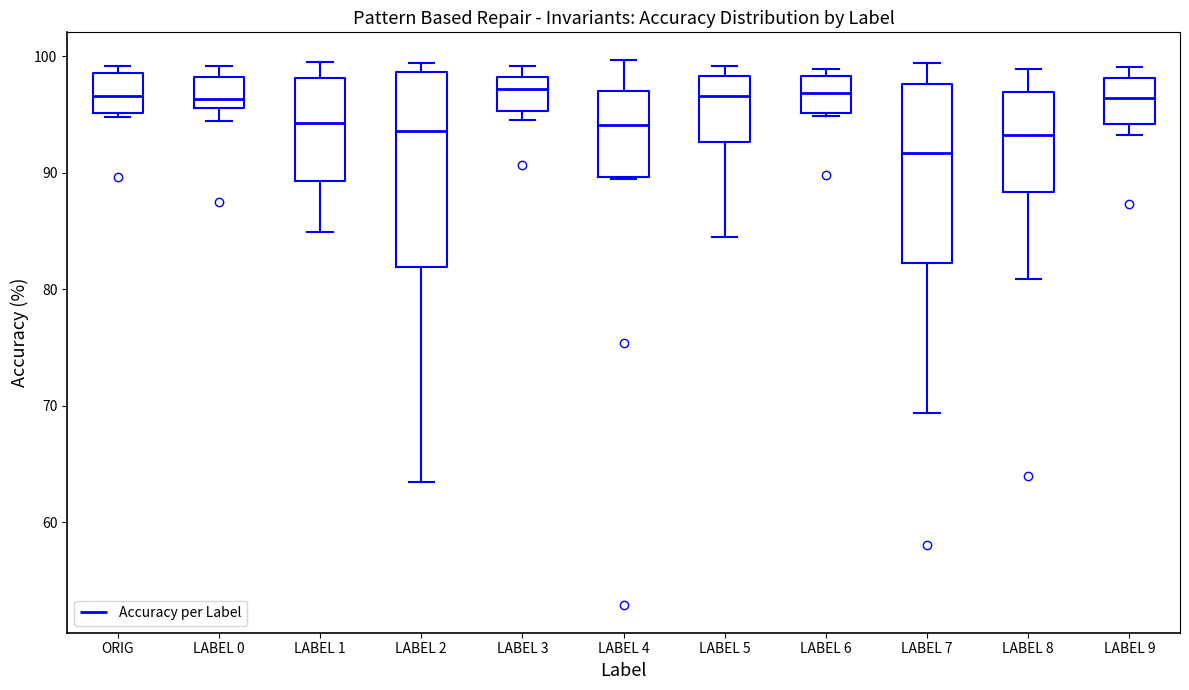

Reading left to right, transcribe this box plot: for each box, give where its median line is, the range the box spans, and where its two whiskers end, as read against the y-axis. The values are not printed on the chart, so give them approximately, as read against the axis.

ORIG: median 97, box 95 to 99, whiskers 95 (just below the box's lower edge) to 99 (just above the box's upper edge)
LABEL 0: median 96 (just above the box's lower edge), box 96 to 98, whiskers 94 to 99
LABEL 1: median 94, box 89 to 98, whiskers 85 to 99
LABEL 2: median 94, box 82 to 99, whiskers 63 to 99 (just above the box's upper edge)
LABEL 3: median 97, box 95 to 98, whiskers 95 (just below the box's lower edge) to 99
LABEL 4: median 94, box 90 to 97, whiskers 89 to 100
LABEL 5: median 97, box 93 to 98, whiskers 84 to 99
LABEL 6: median 97, box 95 to 98, whiskers 95 (just below the box's lower edge) to 99
LABEL 7: median 92, box 82 to 98, whiskers 69 to 99
LABEL 8: median 93, box 88 to 97, whiskers 81 to 99
LABEL 9: median 96, box 94 to 98, whiskers 93 to 99